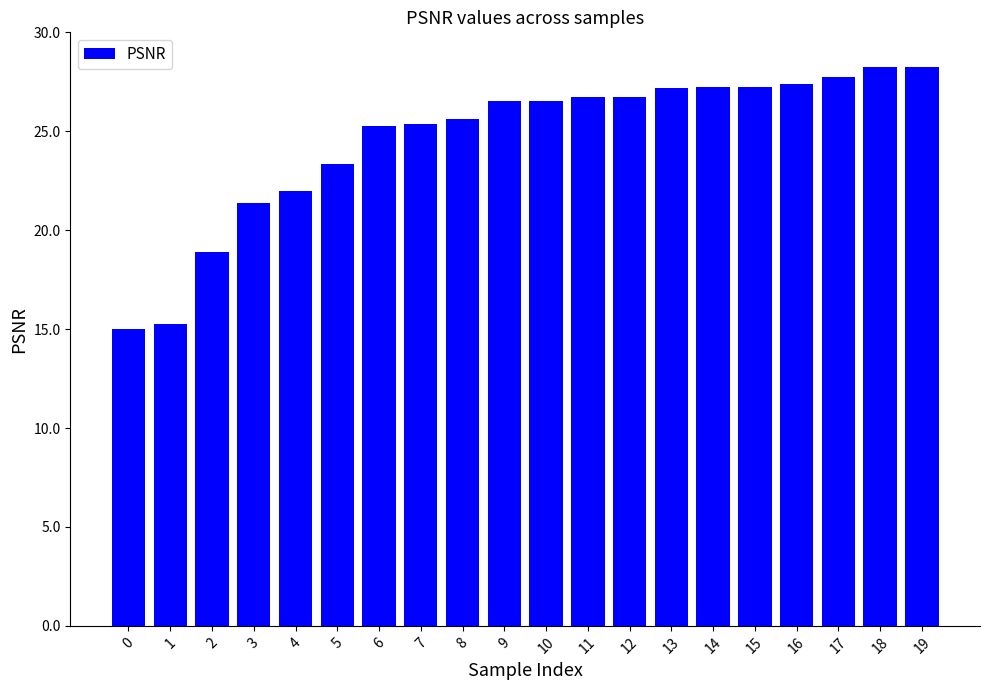

What is the value of the 1st bar from the left?

15.0